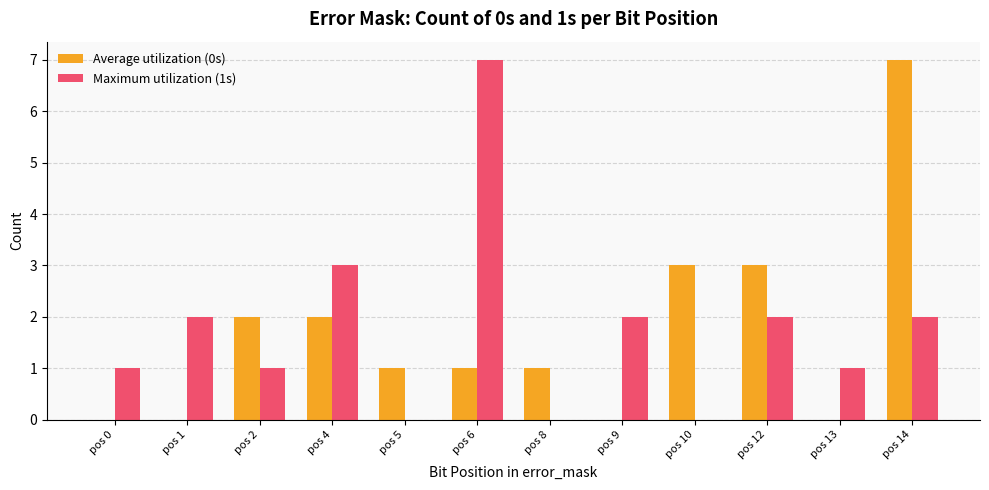

Reading left to right, extract all data points from this chart.

Average utilization (0s): pos 0=0	pos 1=0	pos 2=2	pos 4=2	pos 5=1	pos 6=1	pos 8=1	pos 9=0	pos 10=3	pos 12=3	pos 13=0	pos 14=7
Maximum utilization (1s): pos 0=1	pos 1=2	pos 2=1	pos 4=3	pos 5=0	pos 6=7	pos 8=0	pos 9=2	pos 10=0	pos 12=2	pos 13=1	pos 14=2